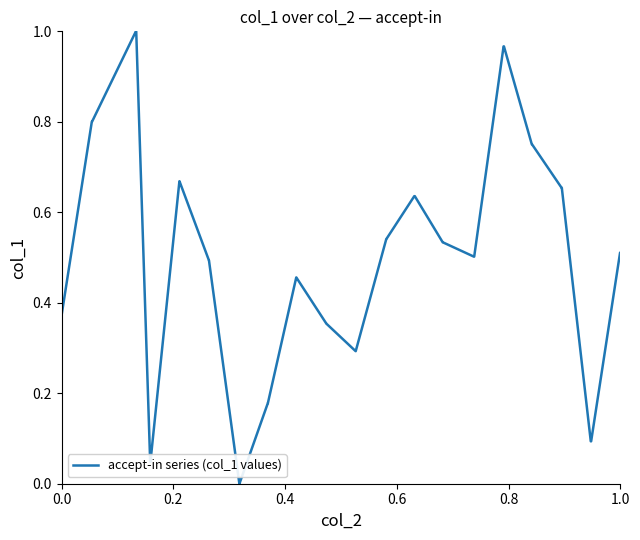

How many lines are shown in the chart?

1